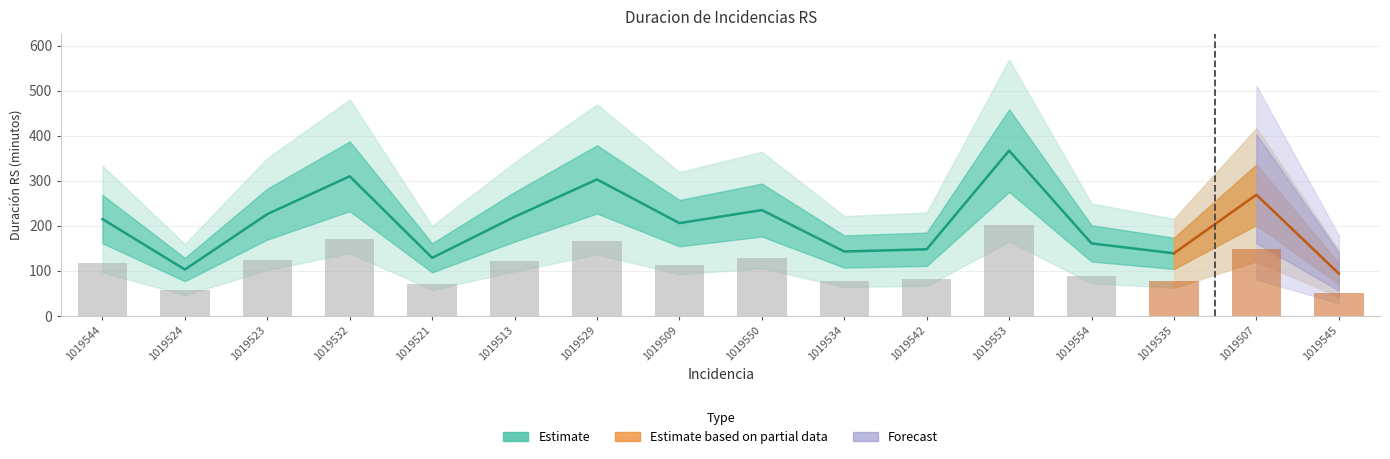

Between 1019534 and 1019513, which is larger?

1019513